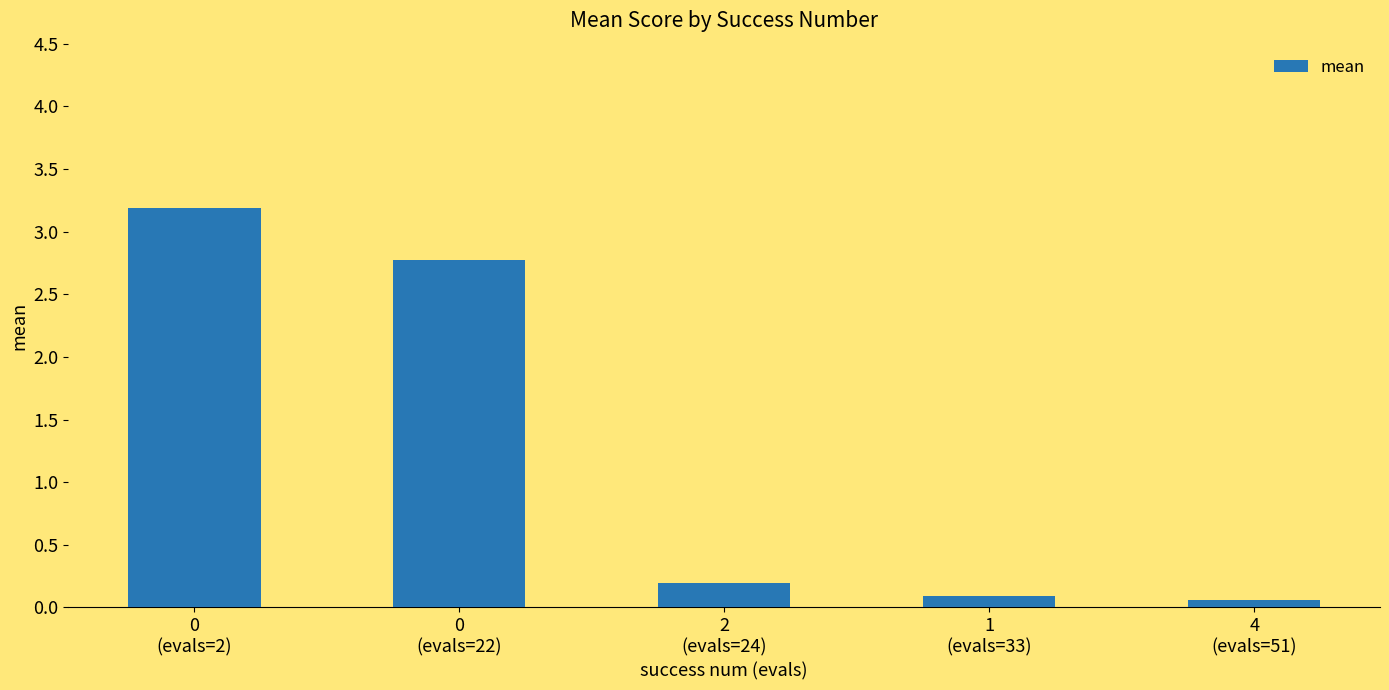

The chart shows a value of 0.2 at 2
(evals=24). True or false?

True